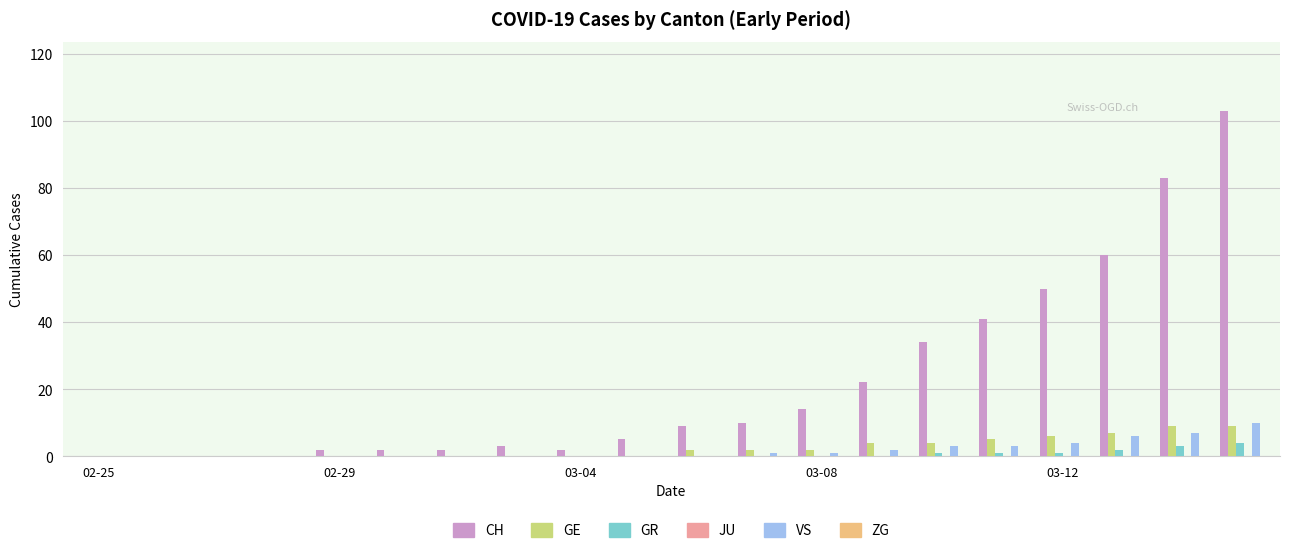

How many groups of bars are there?

20